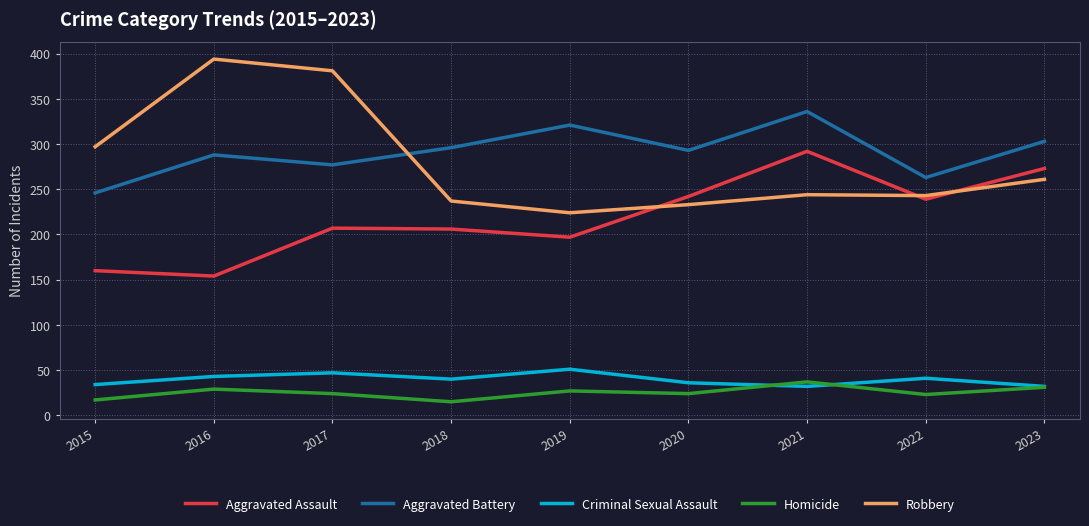

In Homicide, how many points are higher than both neighbors (excluding endpoints)?

3